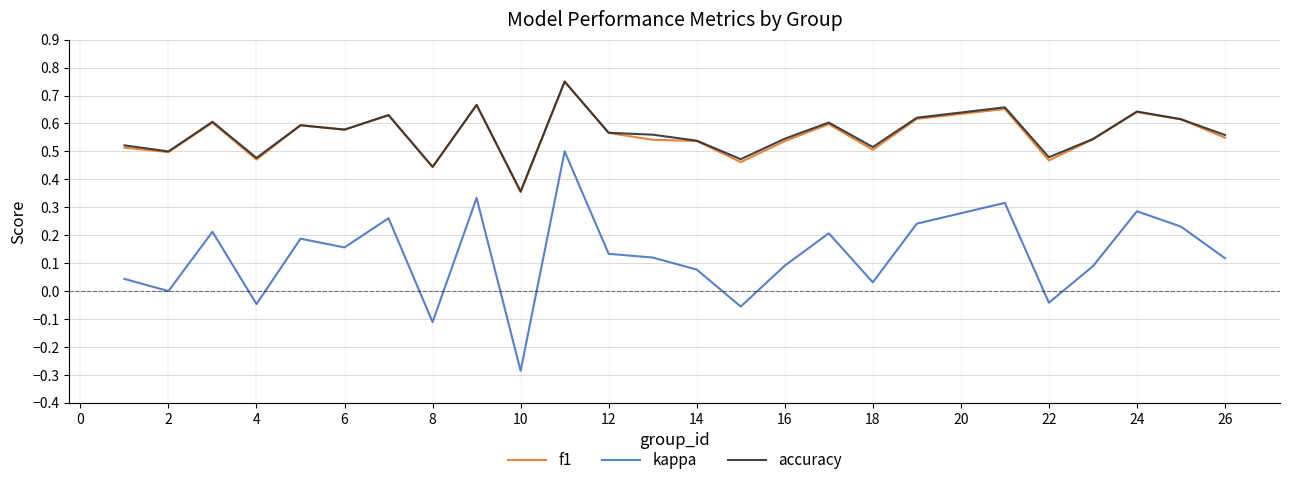

Which series has the largest range (max minus min)?

kappa